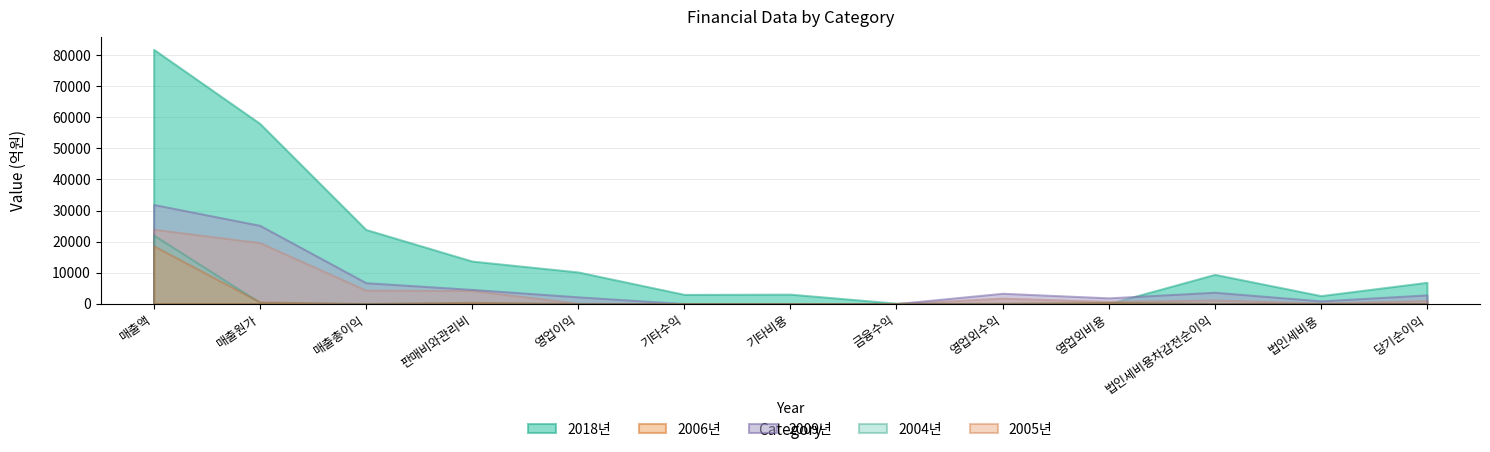

What position from the right is 매출총이익?

11